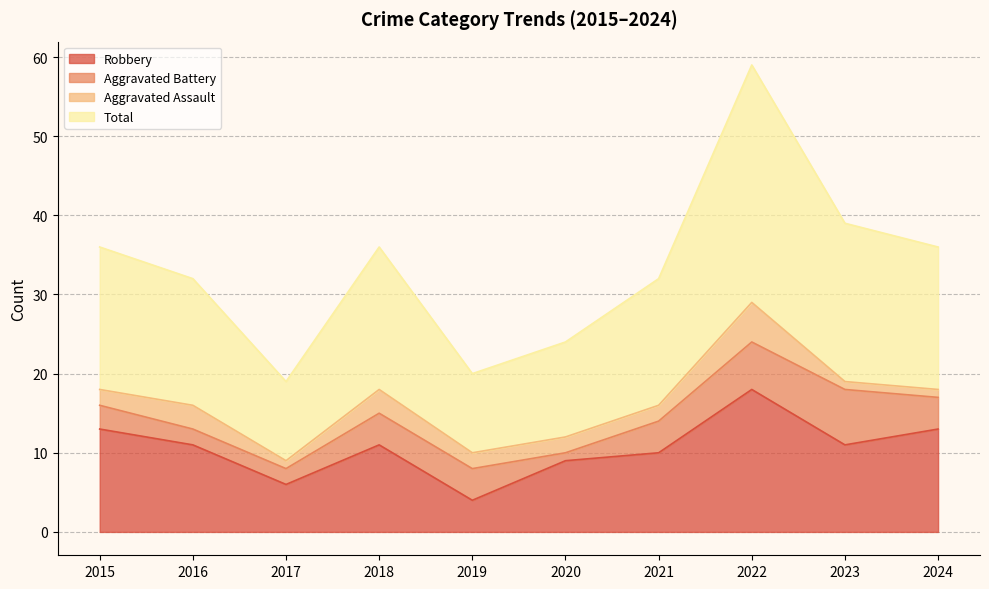

What is the value of the Robbery point at the 3rd from the left?

6